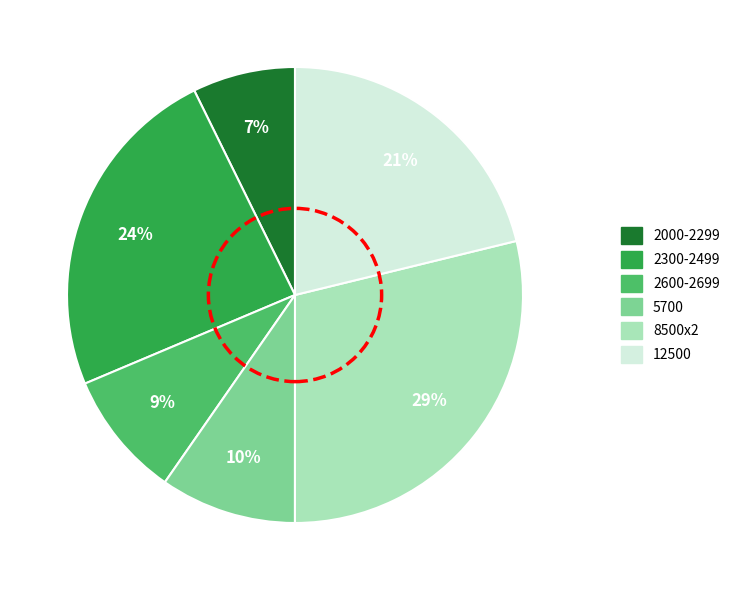

Approximately how many times larger is the value at 2600-2699 compared to 12500?

0.4